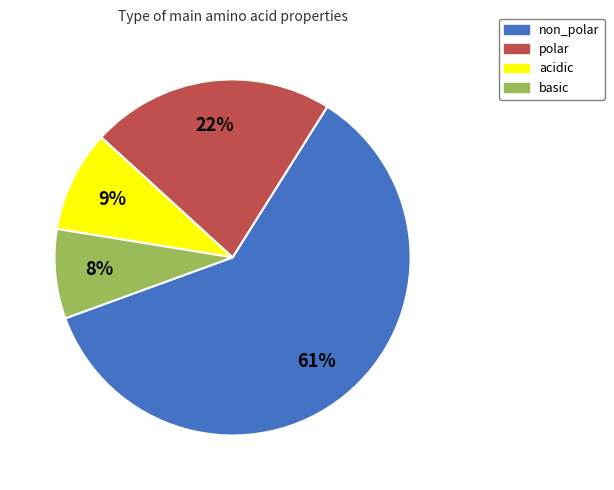

Which category accounts for the majority?

non_polar